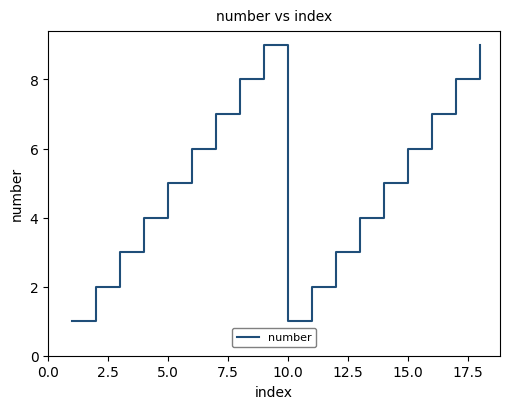

What is the maximum value shown in the chart?

9